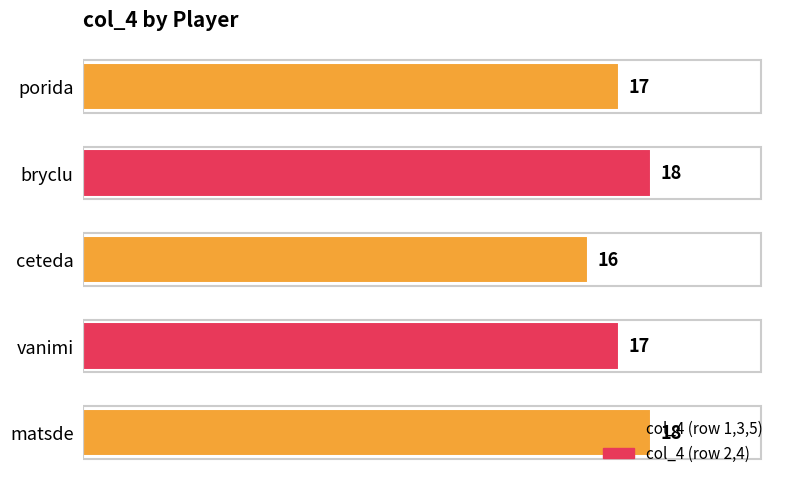

Is it true that the value at matsde is 18?

True